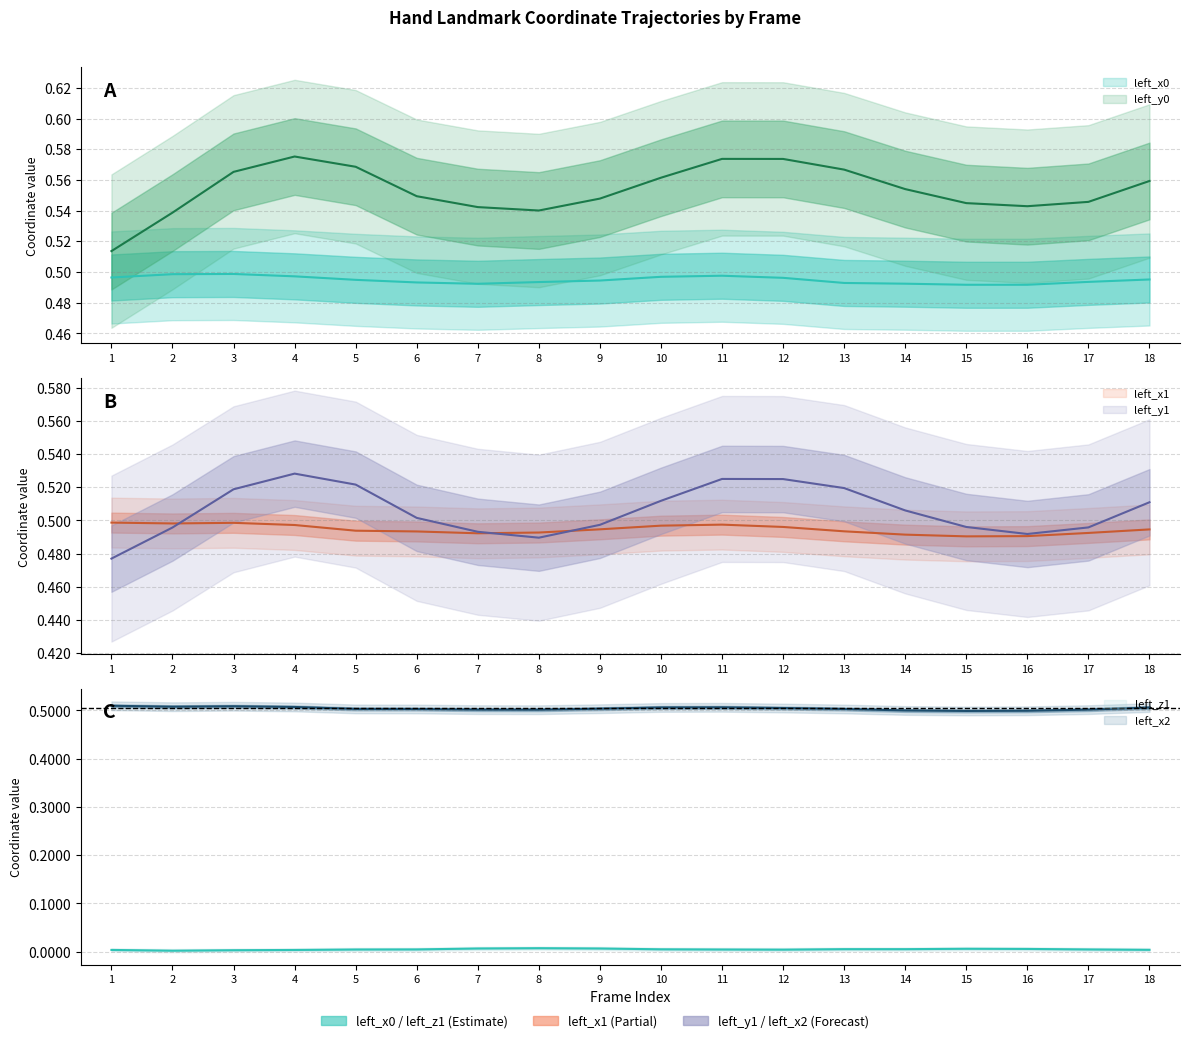

Where is the first local maximum for left_y1?

4